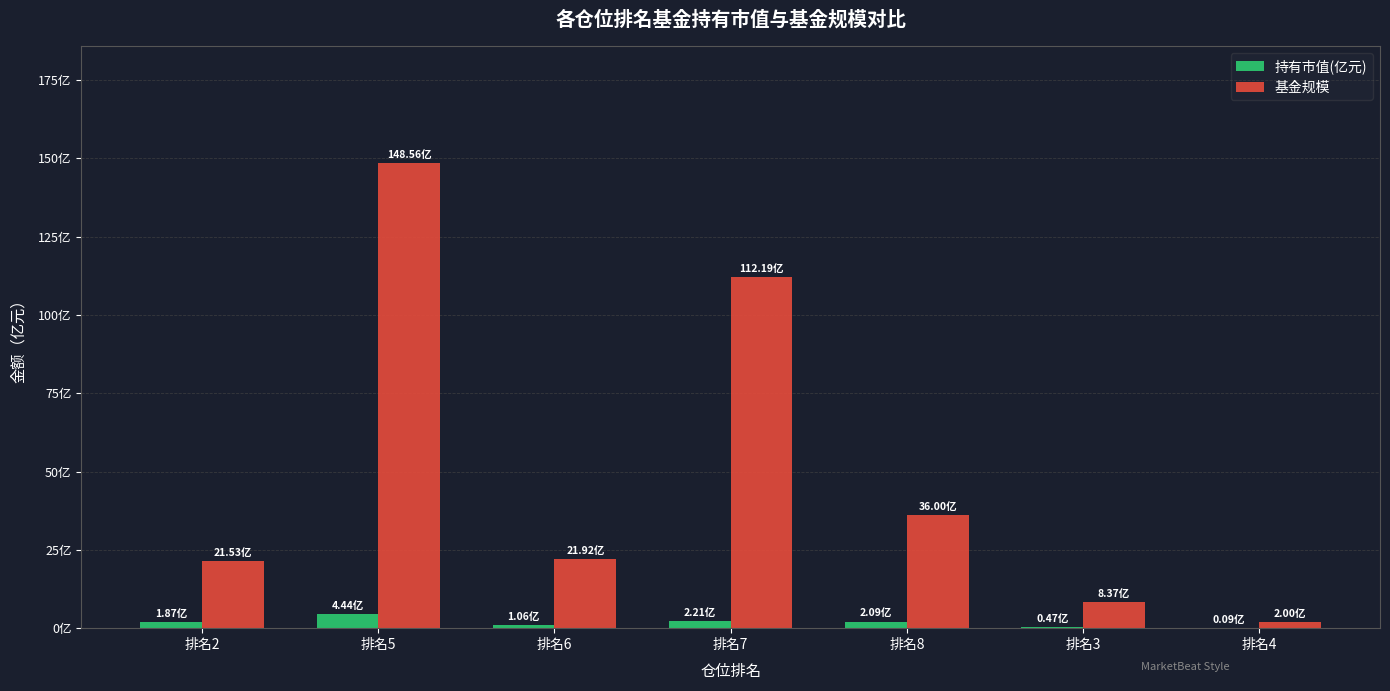

At which label is 基金规模 closest to 75?

排名7